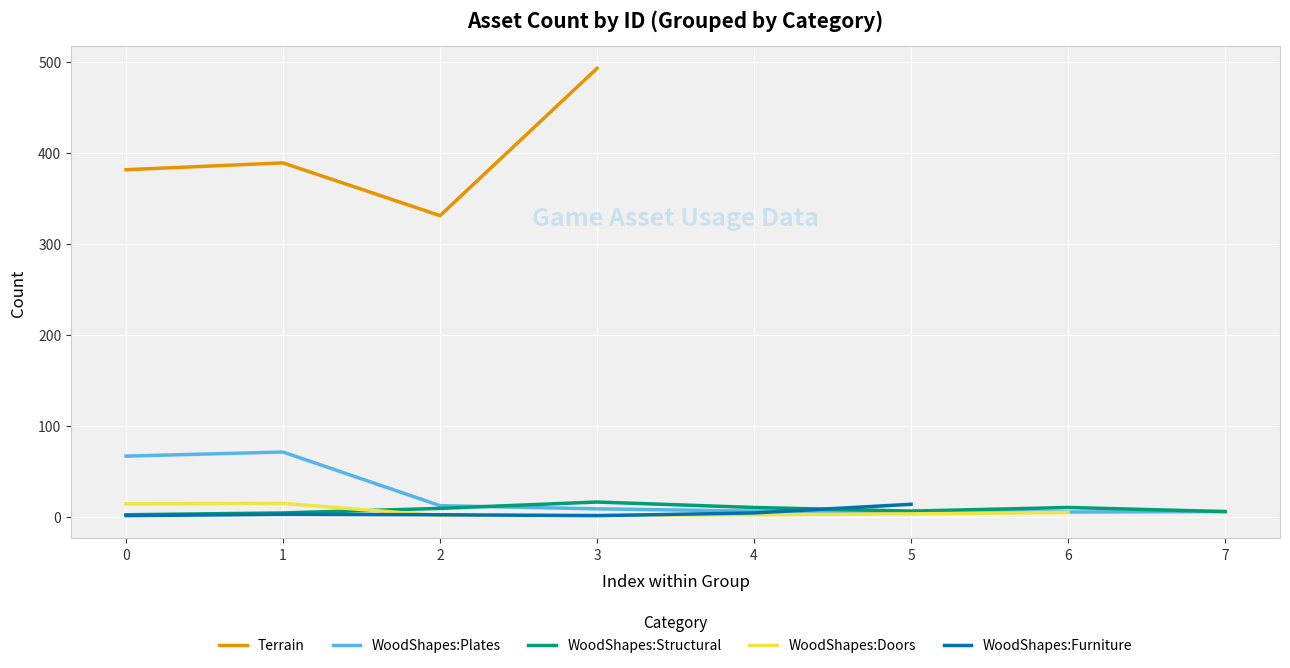

What is the highest value of the WoodShapes:Structural series?

16.0